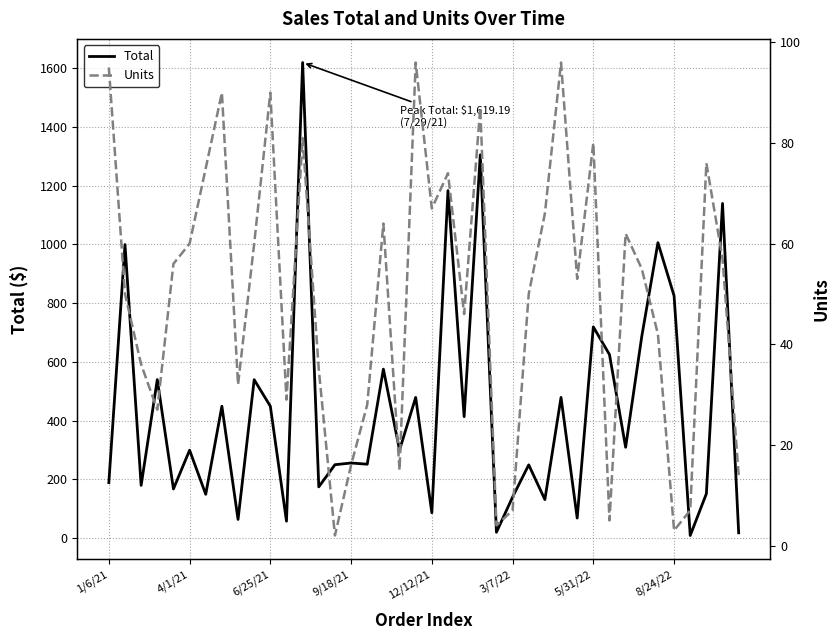

The Total series shows 737.5 at 28. True or false?

False